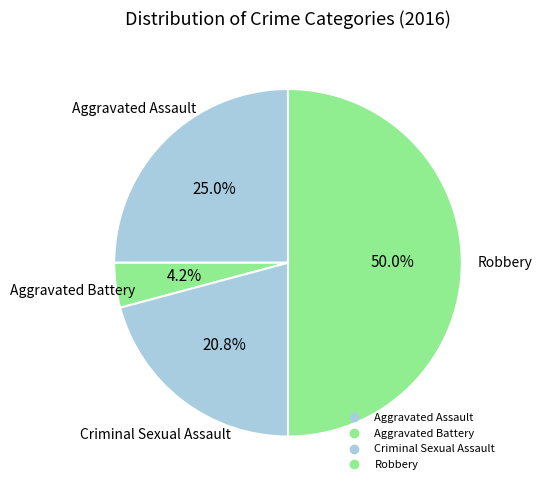

Count the number of slices in the pie.

4